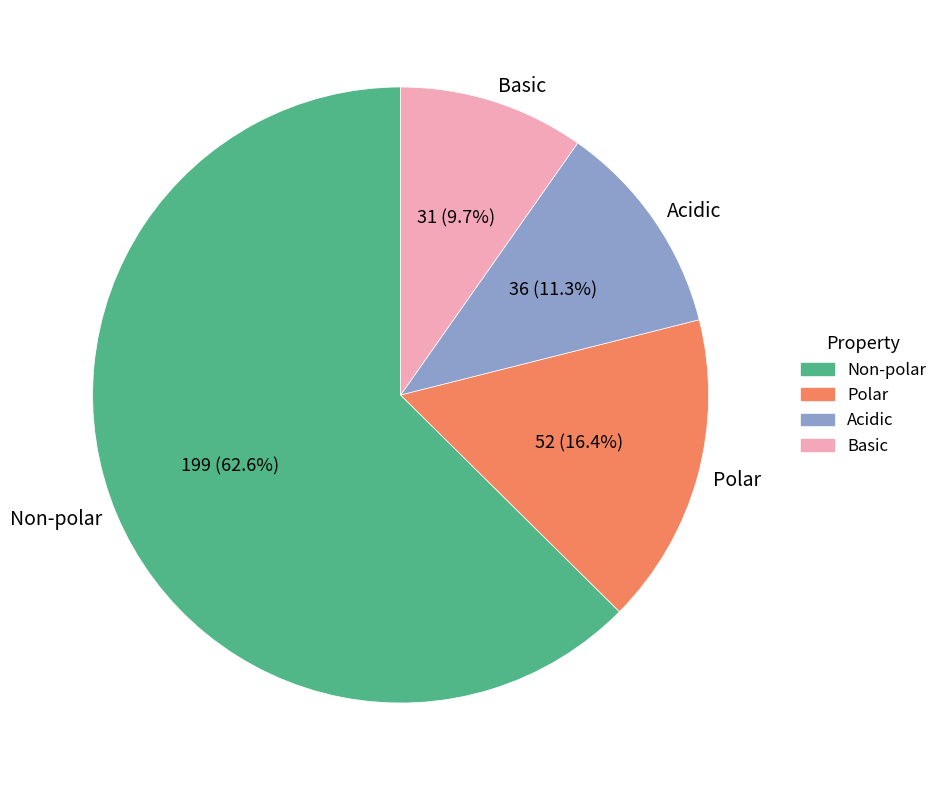

Is the sum of Acidic and Polar greater than half?

No